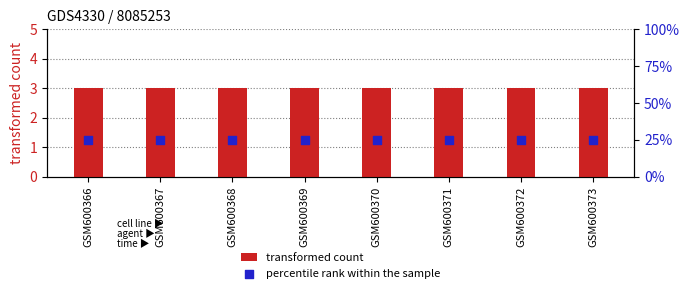

What are all the series names shown in the legend?

transformed count, percentile rank within the sample